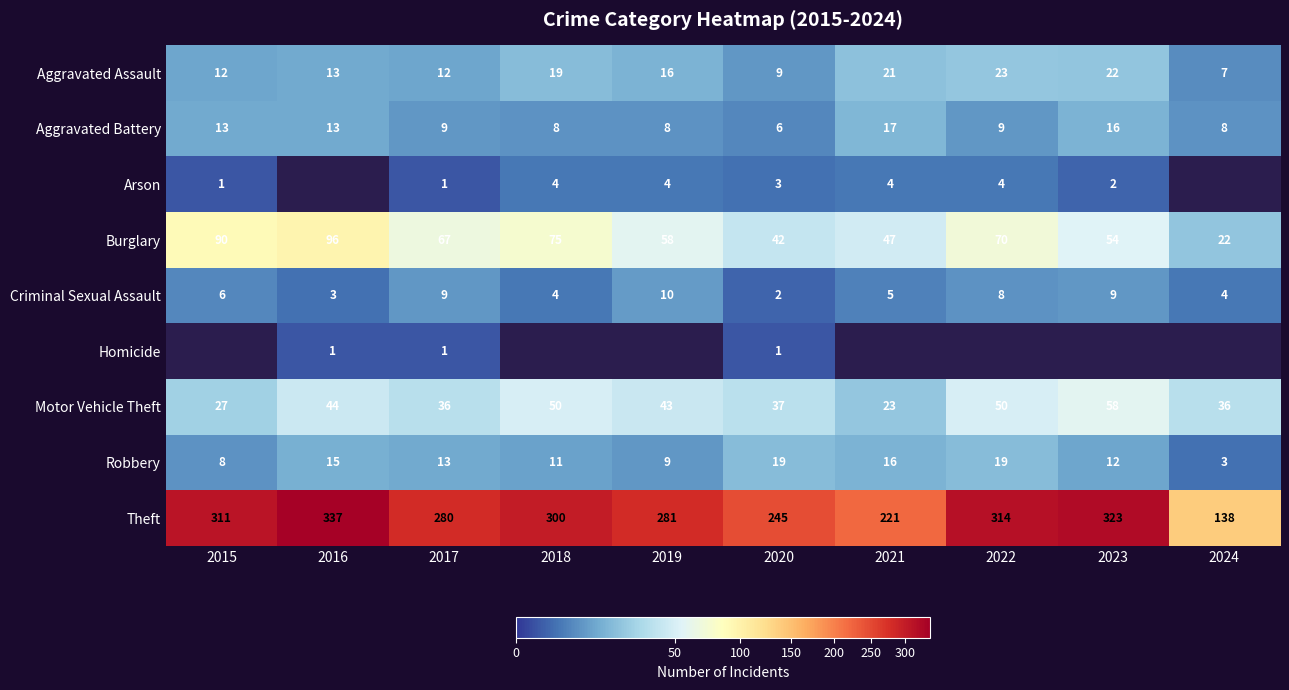

How many distinct data groups are displayed?

9